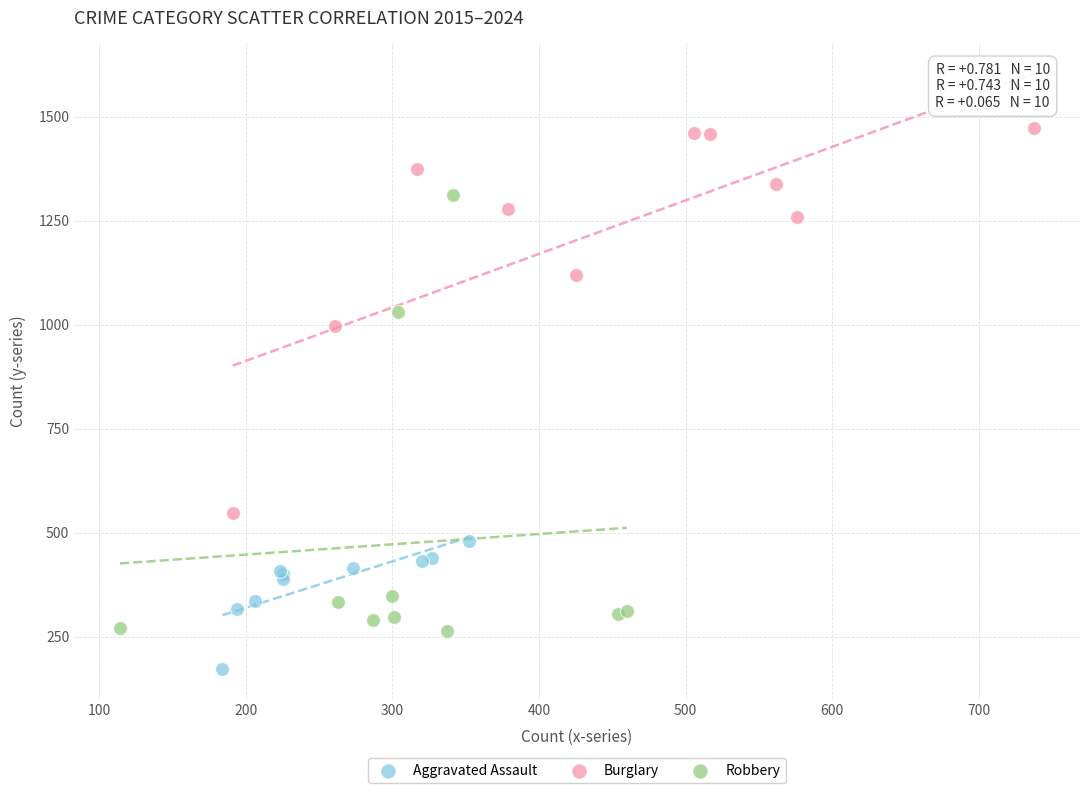

Which series contains the lowest Y value?

Aggravated Assault